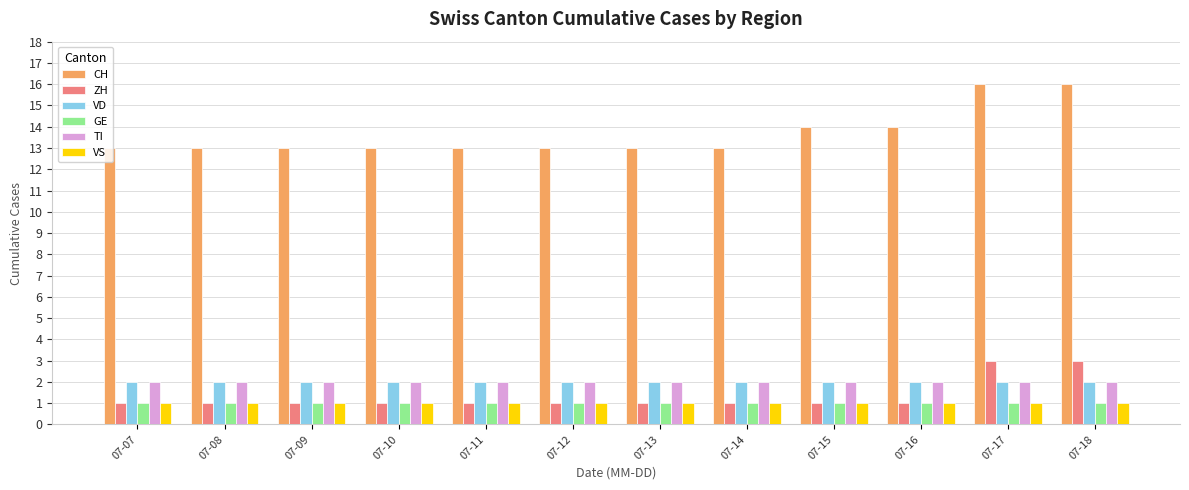

At how many categories does at least one series exceed 6?

12